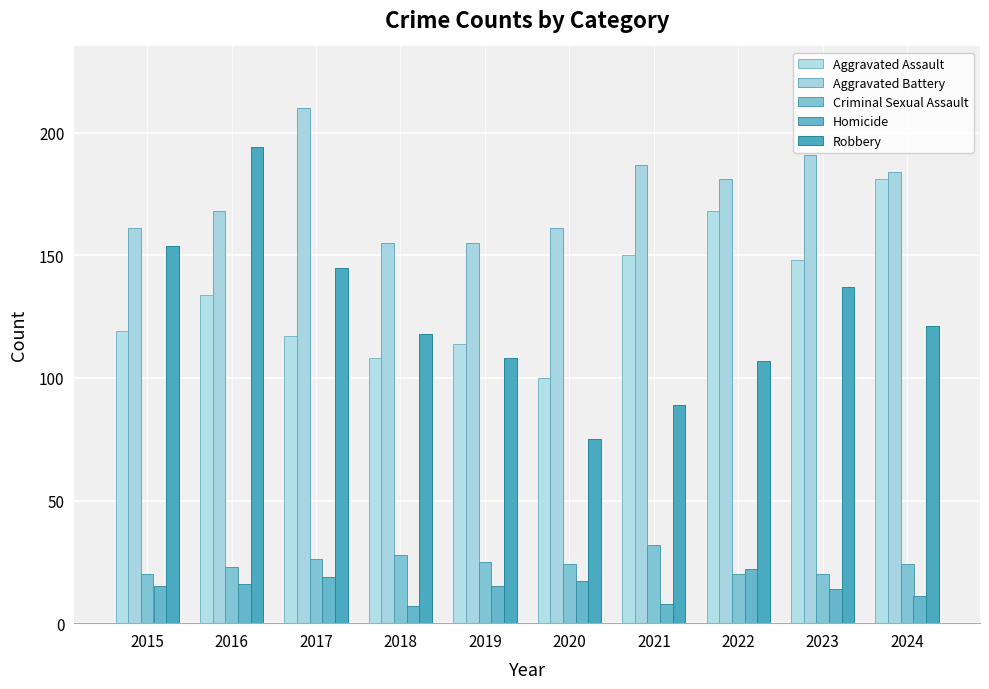

At which category is the sum across all series the highest?

2016